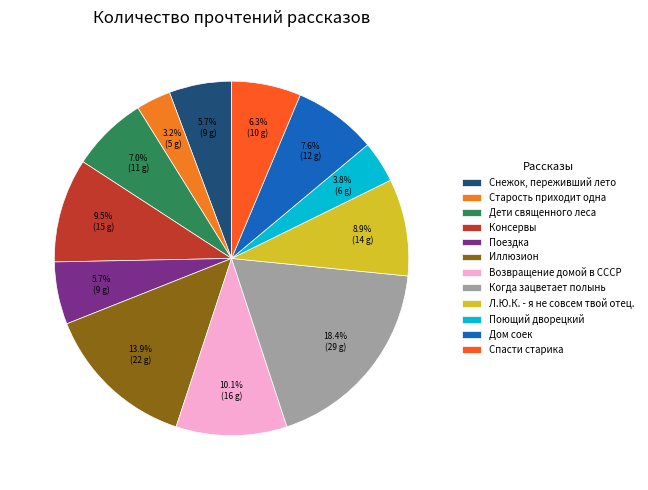

What is the ratio of the value at Дети священного леса to the value at Л.Ю.К. - я не совсем твой отец.?

0.8